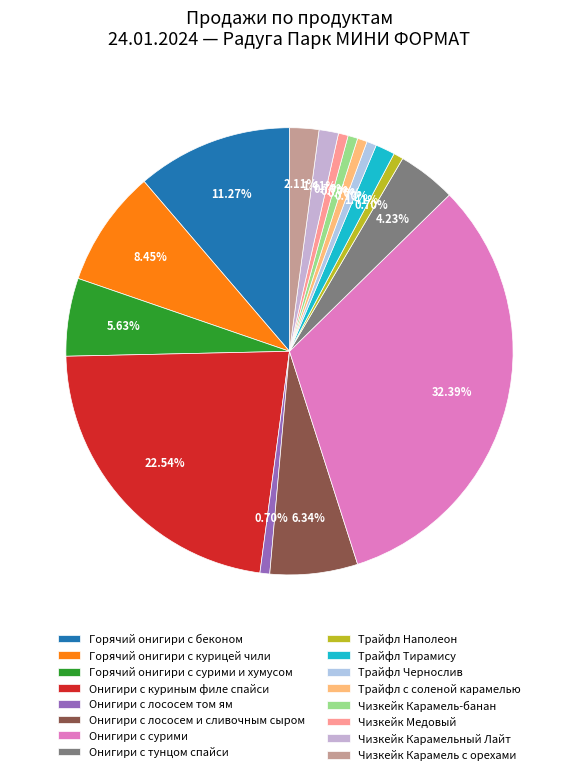

How many segments does this pie chart have?

16